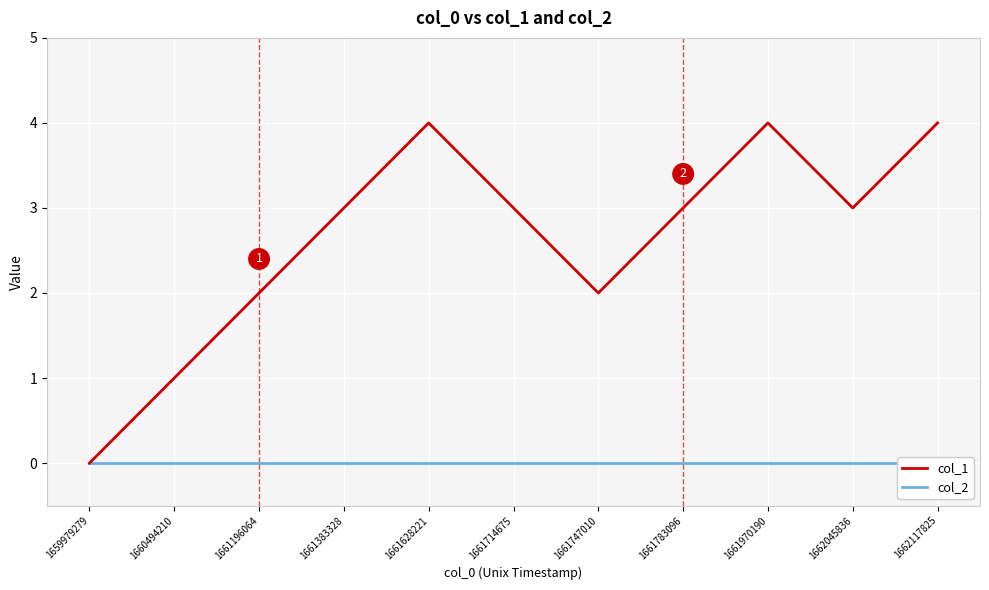

What is the total value across all series at 1661714675?

3